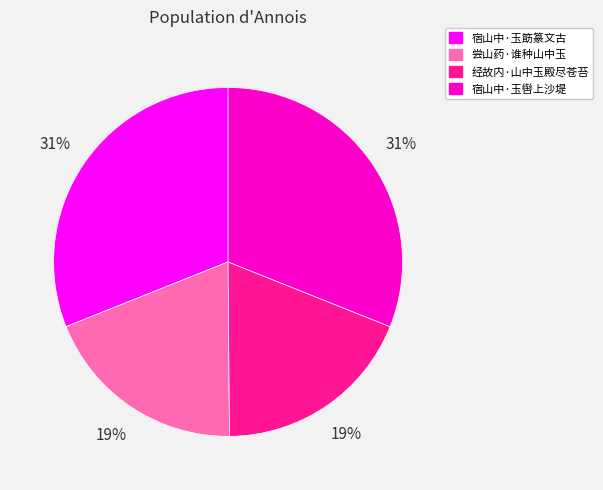

Is the sum of 宿山中·玉辔上沙堤 and 宿山中·玉筯篆文古 greater than half?

Yes